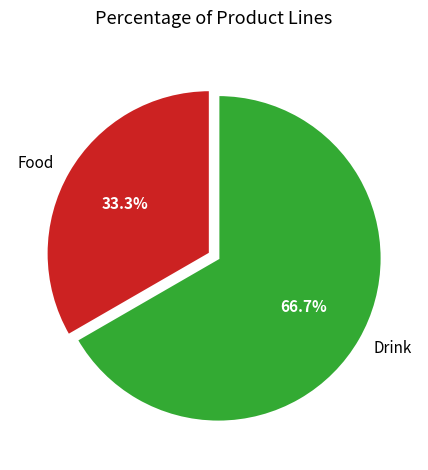

To the nearest percent, what is the combined percentage of Drink and Food?

100%